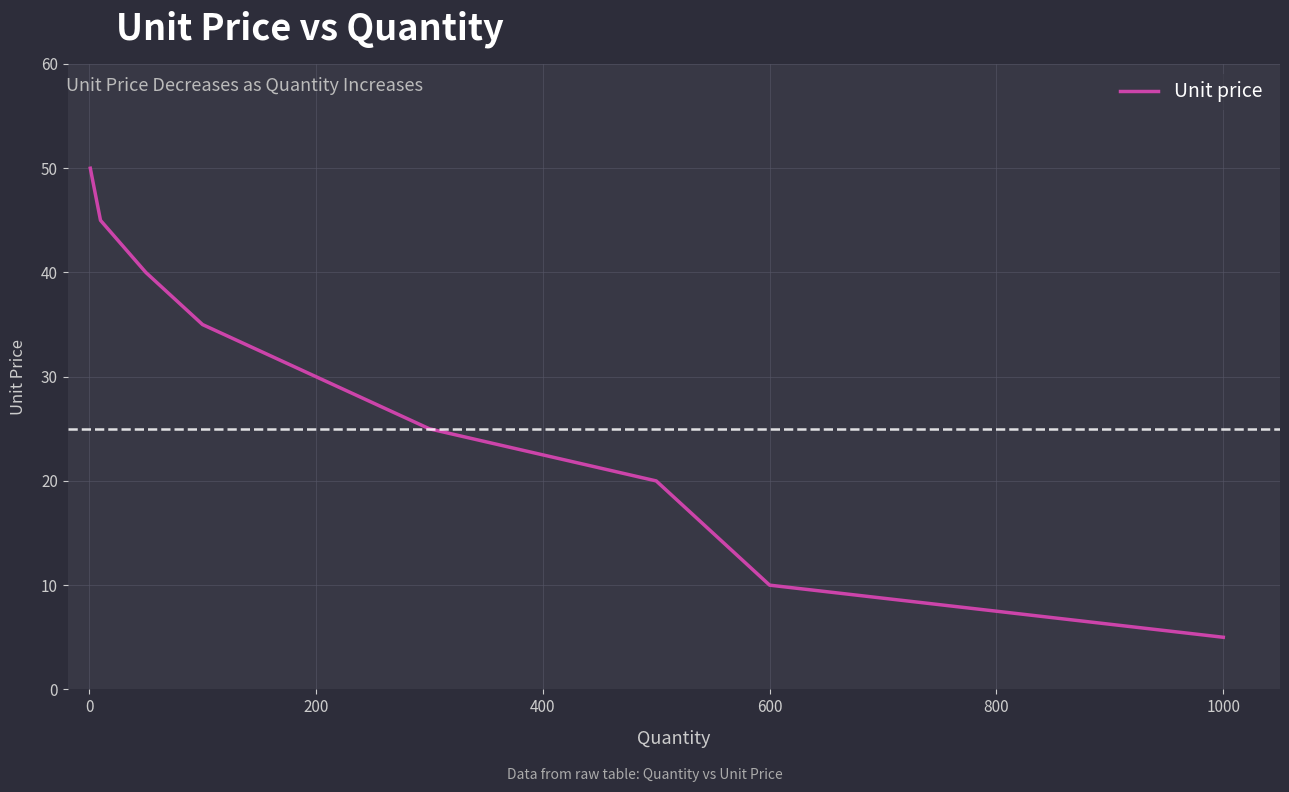

How many series are shown in this chart?

1